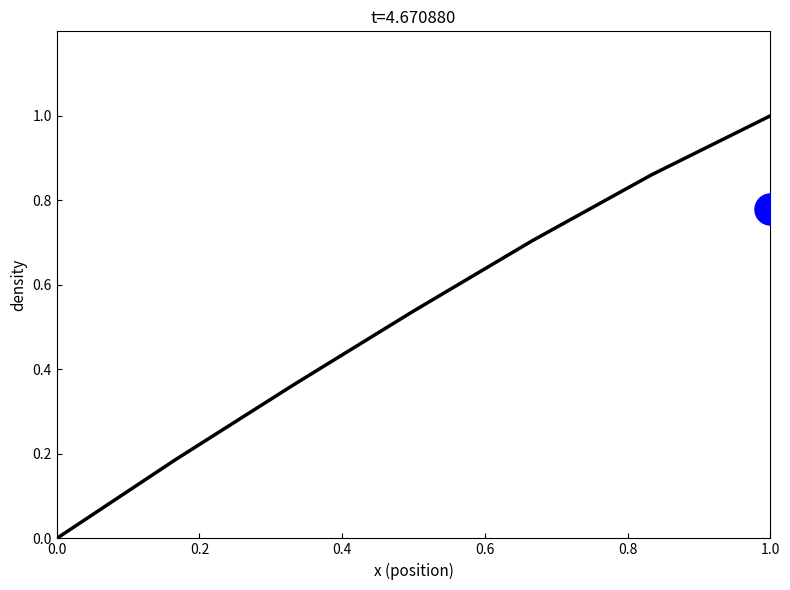

Which has a higher value, 6 or 0.8?

6